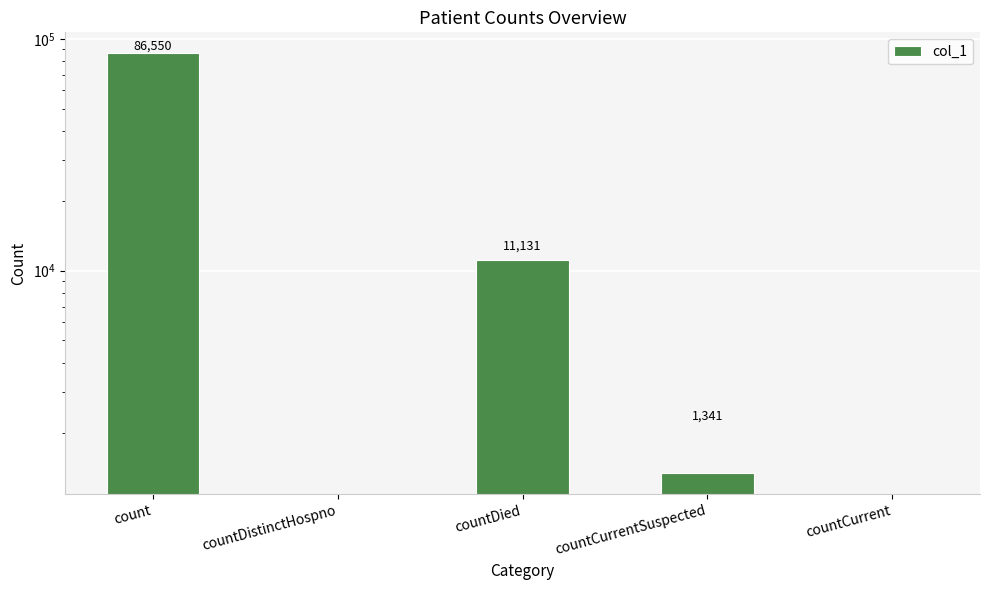

Between countCurrentSuspected and count, which is larger?

count